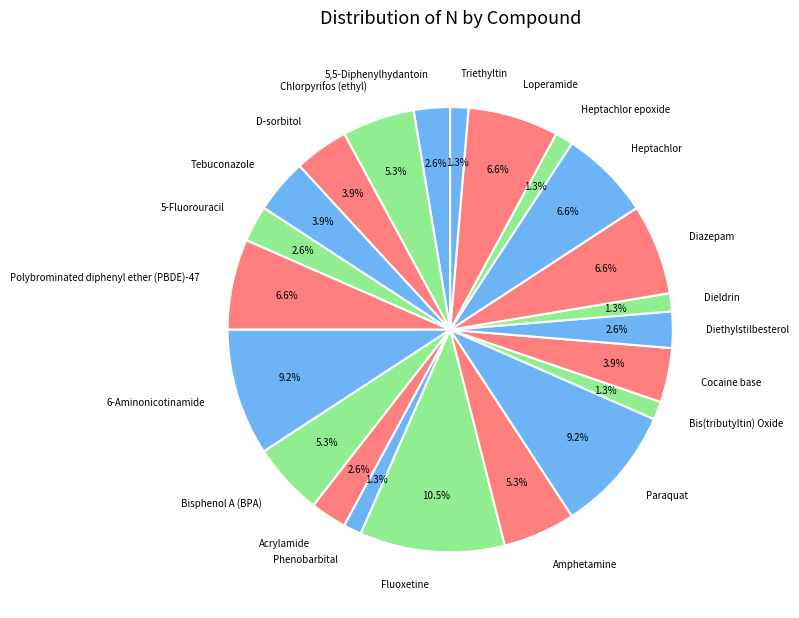

Does Acrylamide represent more than half of the total?

No